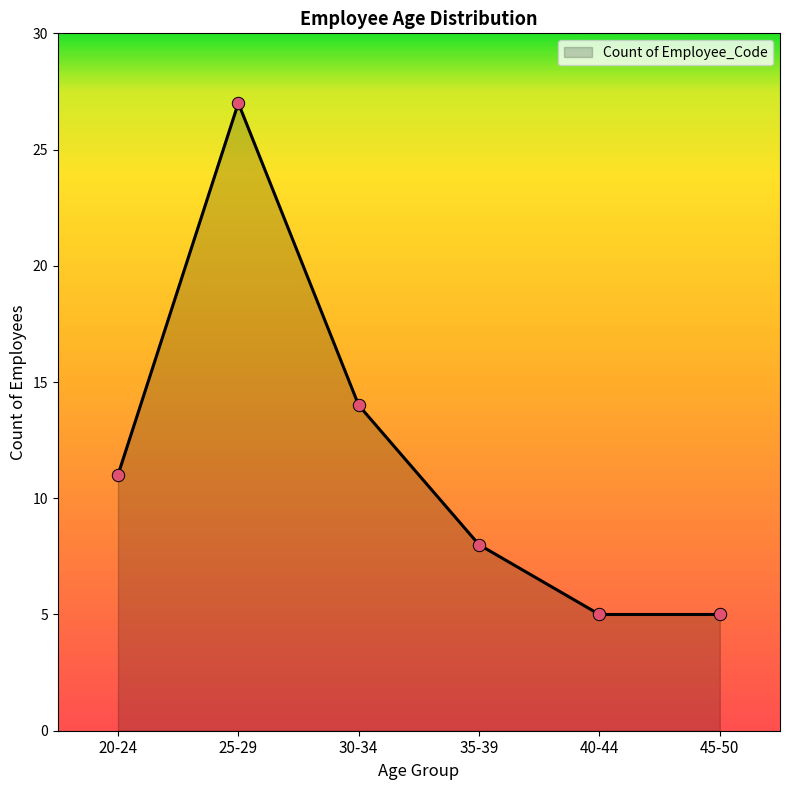

What is the change in value from 25-29 to 45-50?

-22